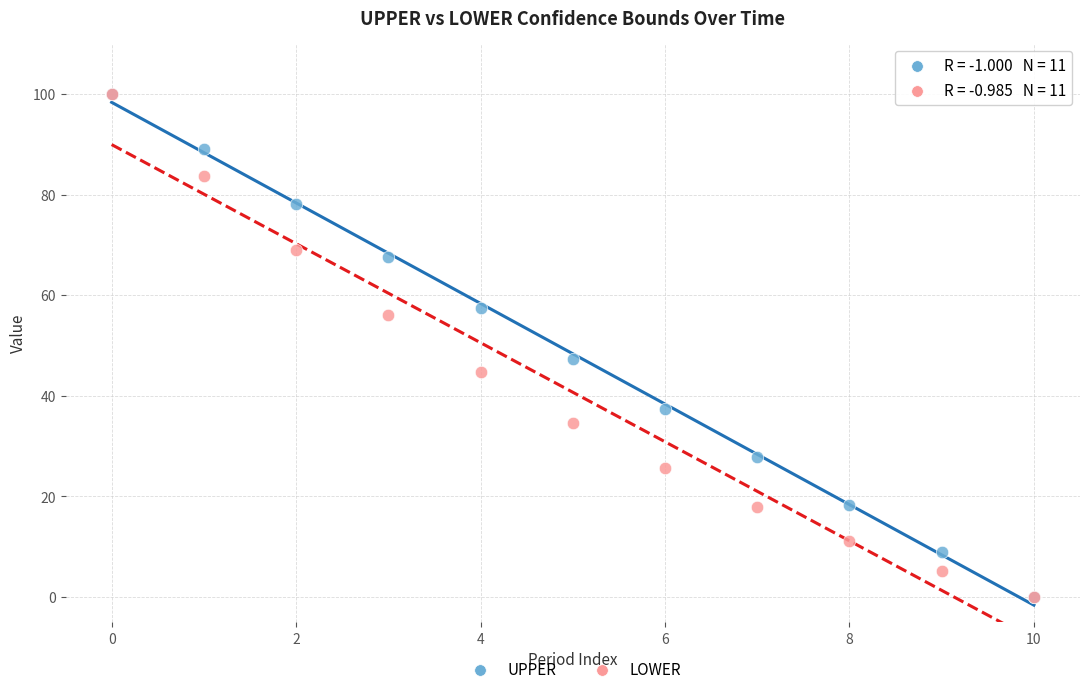

In the UPPER series, what Y value is closest to 50?

47.3